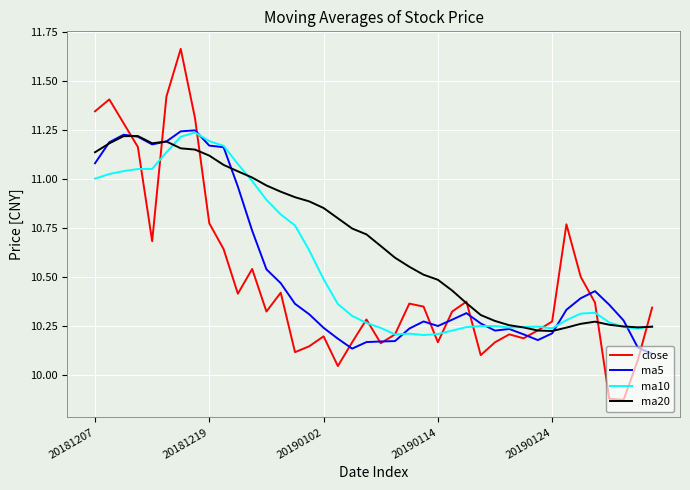

Which series has the widest spread of values?

close